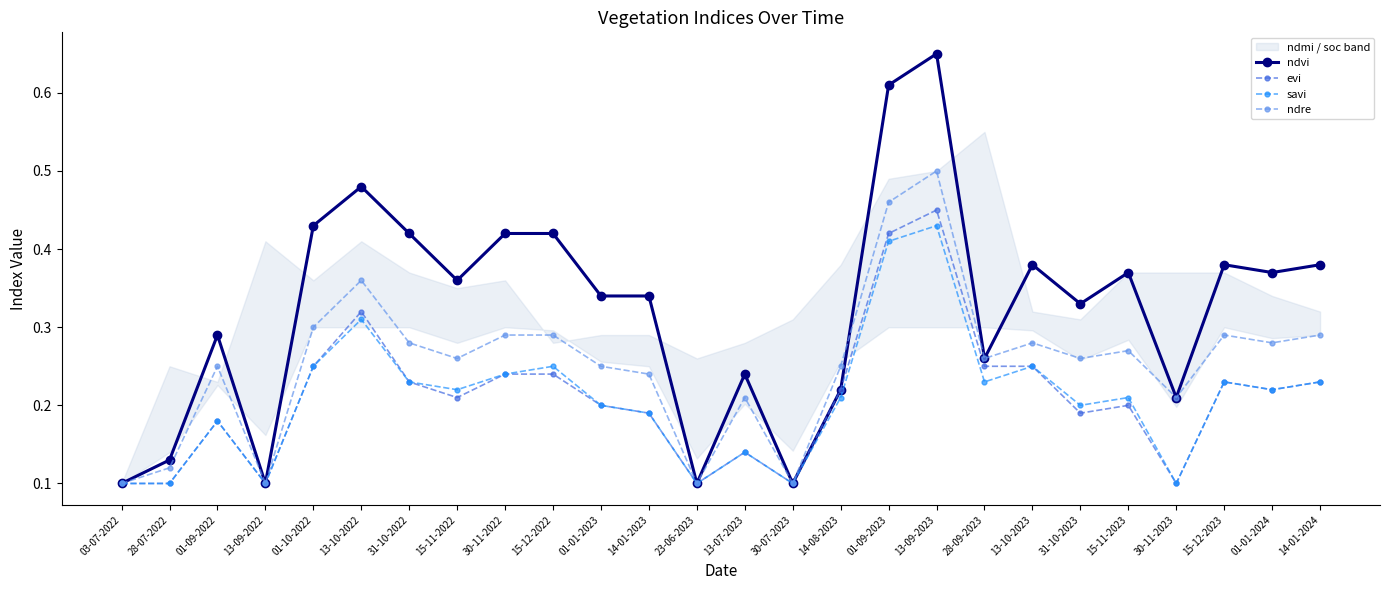

True or false: ndvi and evi cross at least once.

False